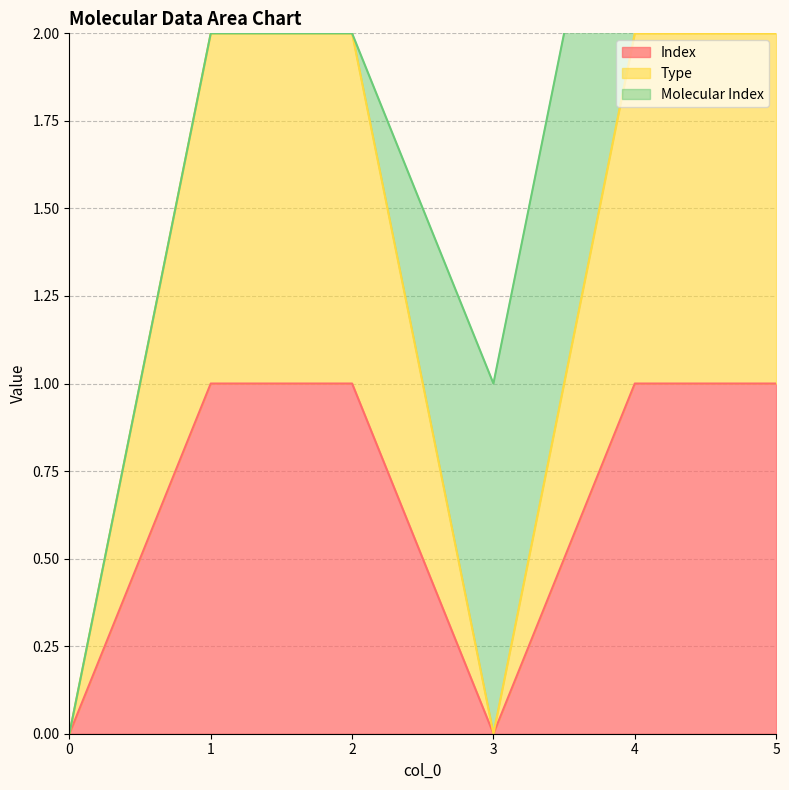

Is it true that Index equals 0 at 1?

False